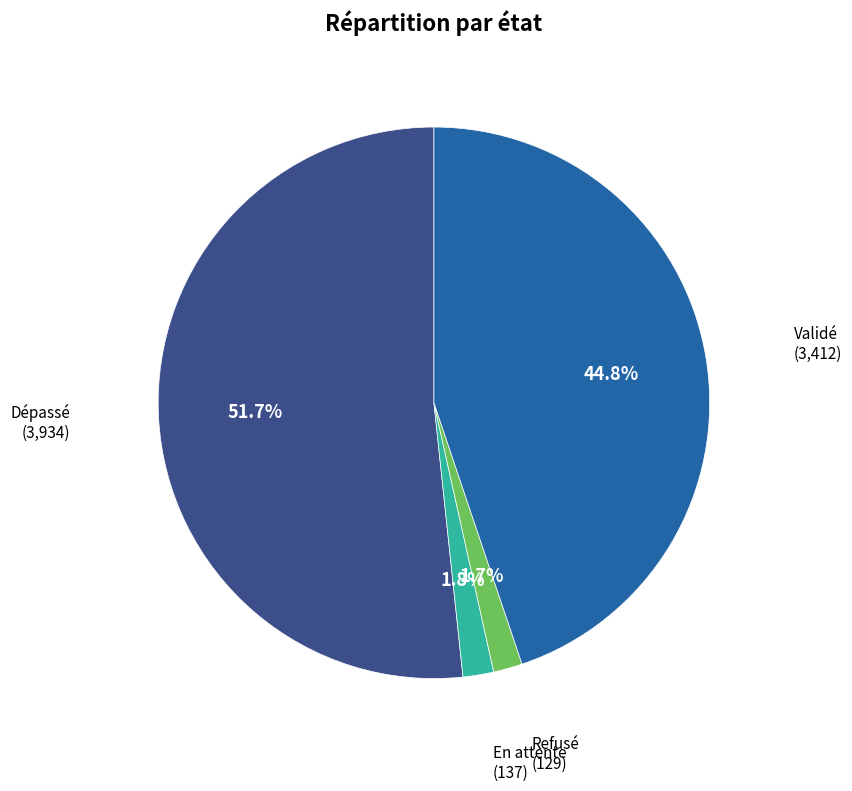

How many segments does this pie chart have?

4